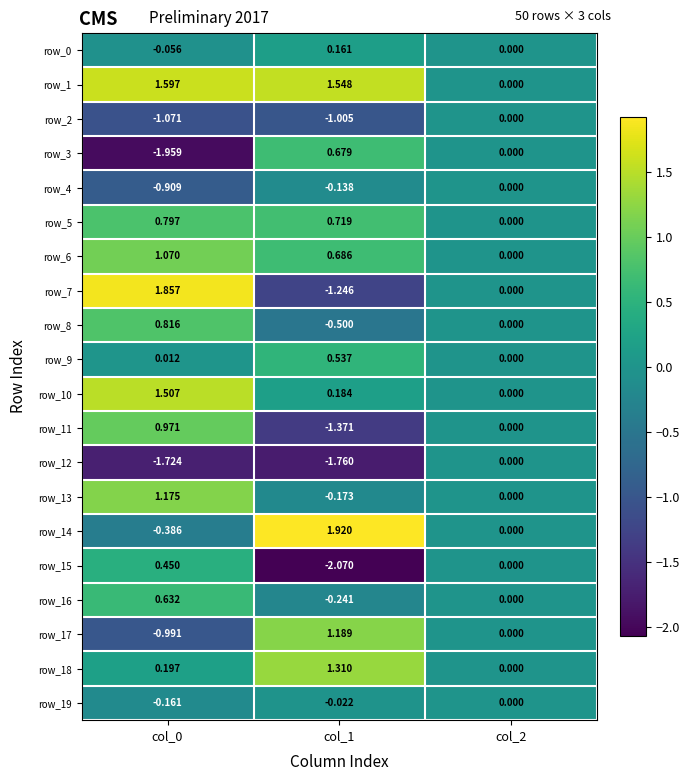

Count the number of categories in the chart.

3